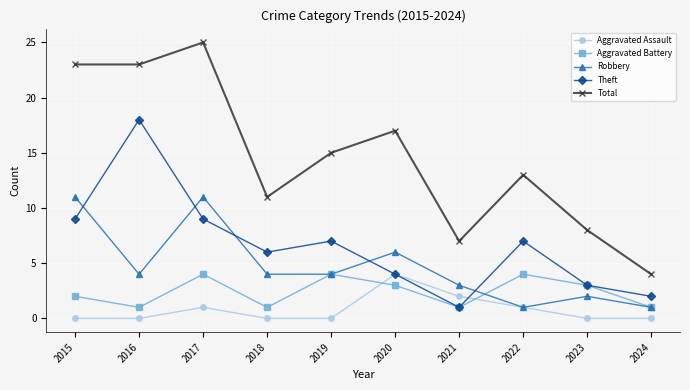

True or false: Aggravated Assault has more than 0 interior local peaks.

True